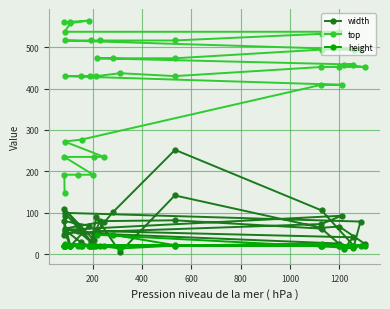

What is the lowest value of the width series?

5